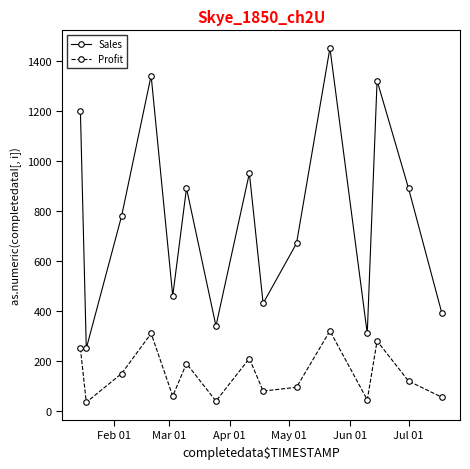

Which series has the widest spread of values?

Sales